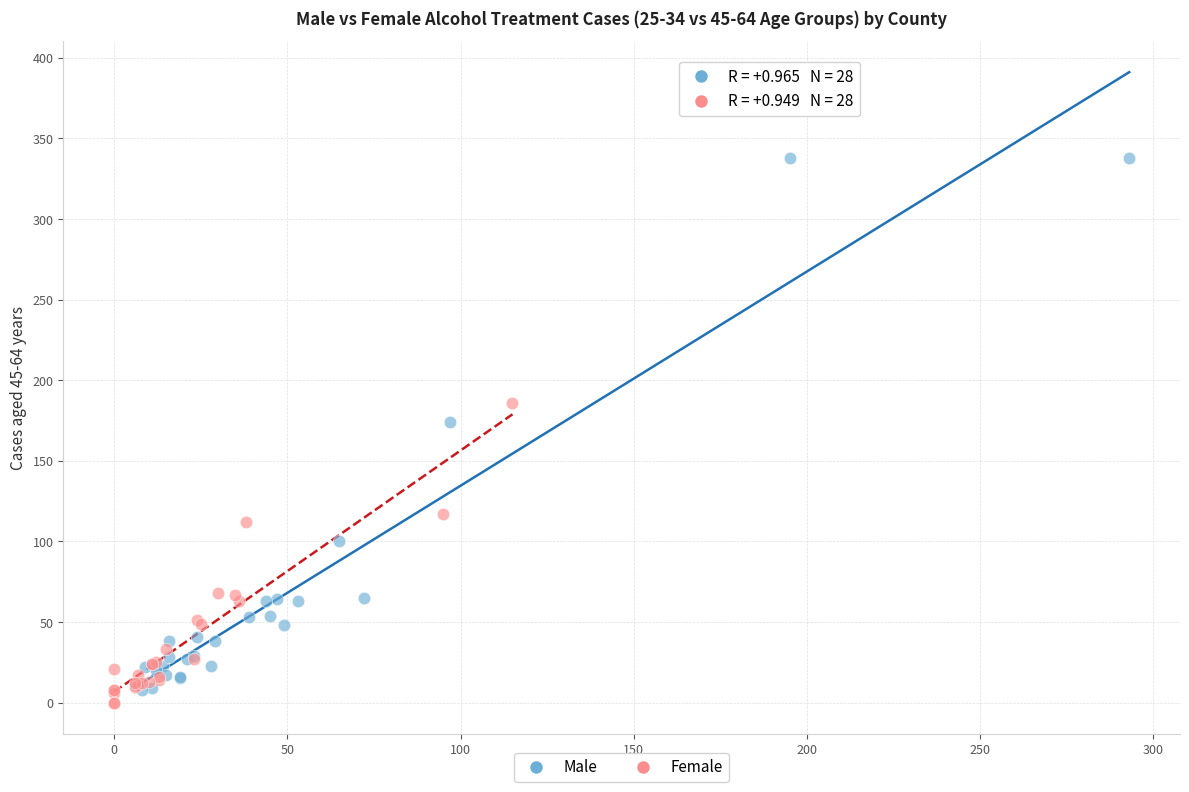

Which series has the widest spread of Y values?

Male